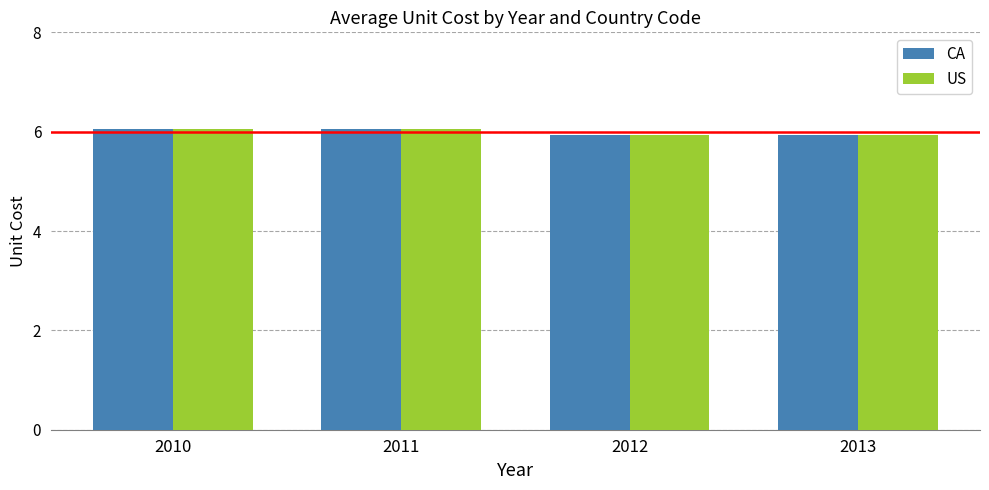

The value of CA at 2011 is 6.1. True or false?

True